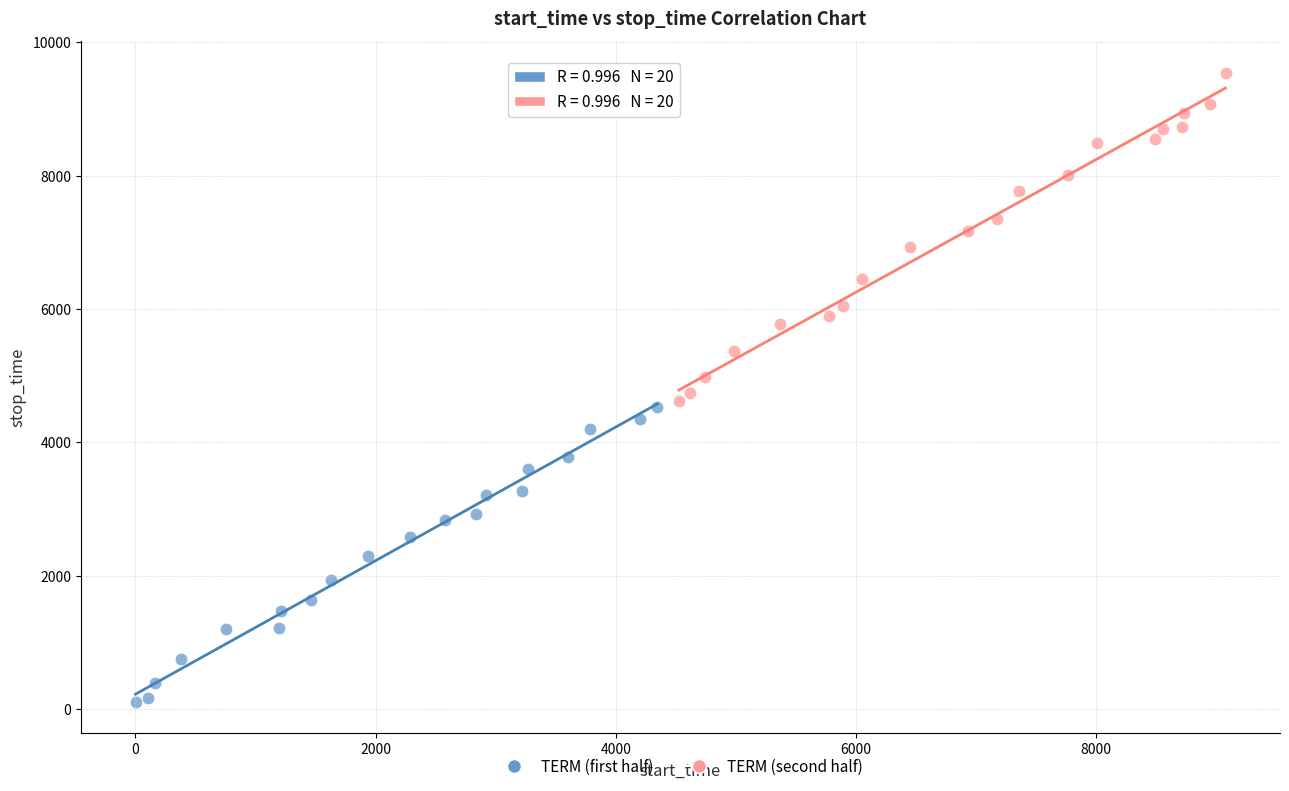

Which series contains the highest Y value?

TERM (second half)